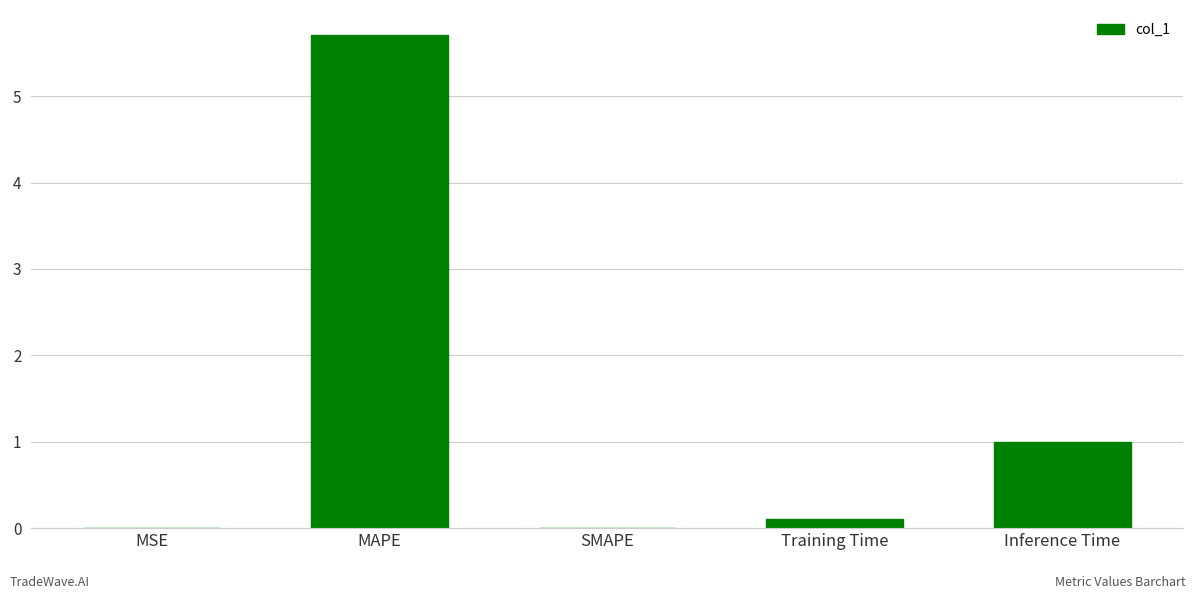

What is the sum of all values?

6.8